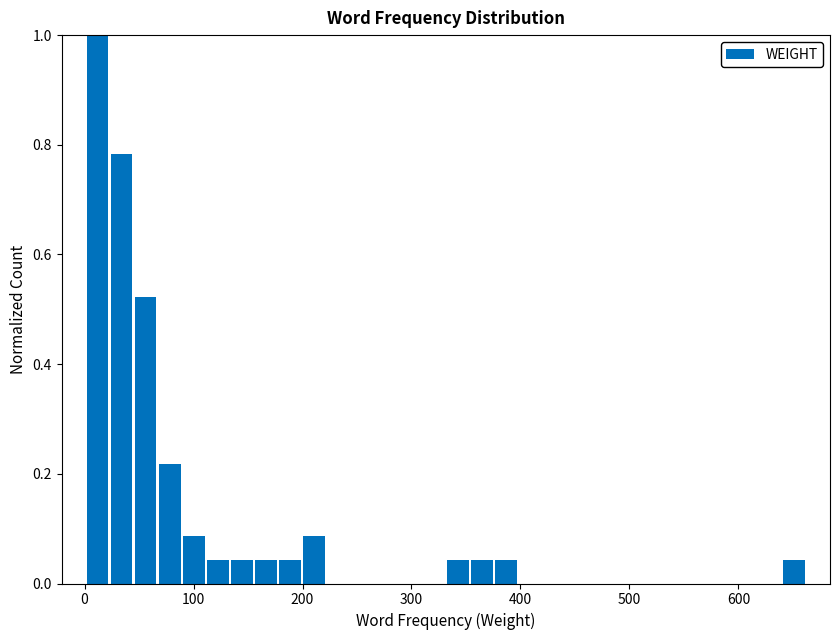

Read against the x-axis, roughly where is the centre of the tallest bar?

10